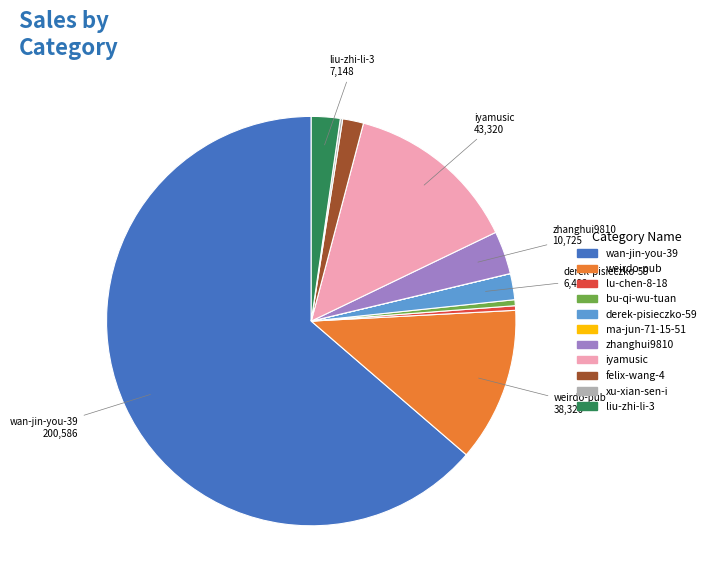

Does any single category account for the majority?

Yes